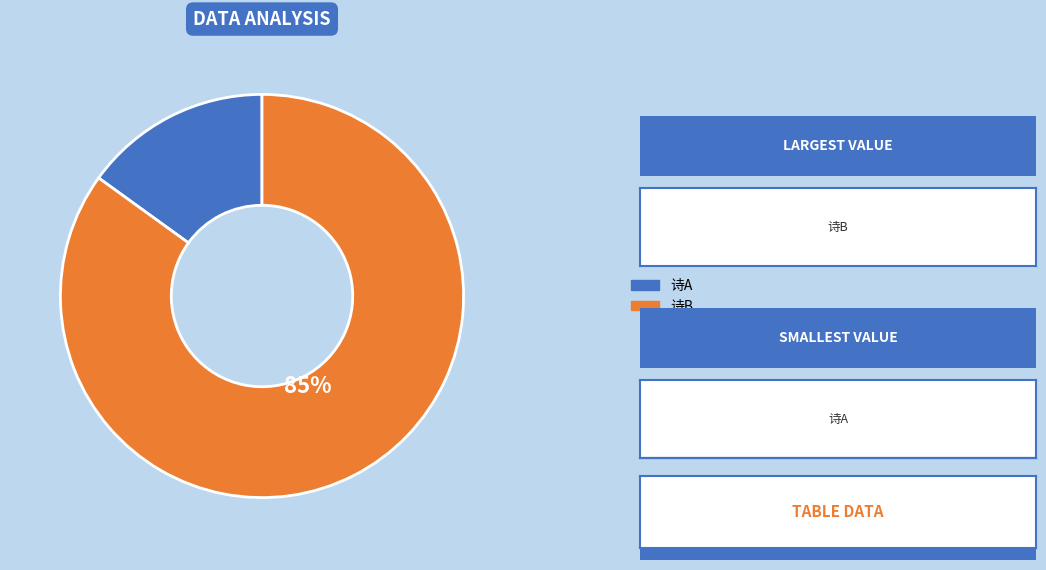

To the nearest percent, what is the average slice percentage?

50%